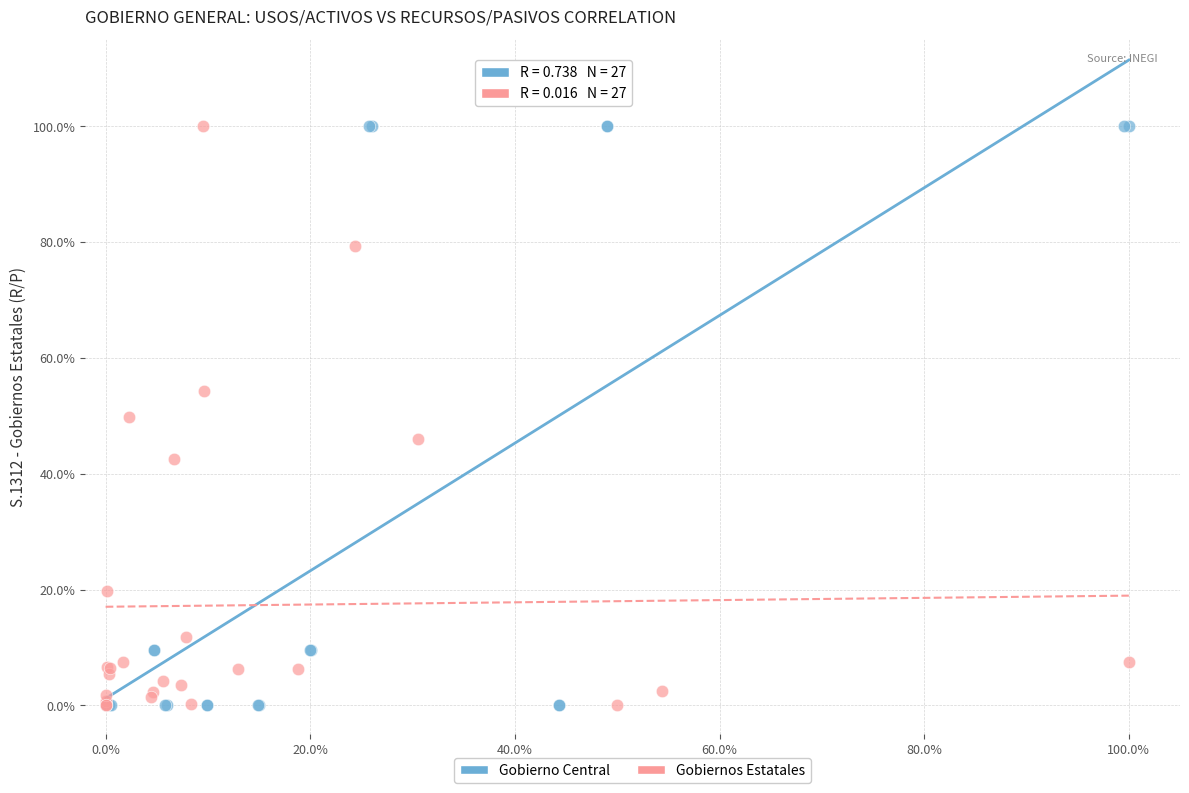

What are all the series names shown in the legend?

Gobierno Central, Gobiernos Estatales